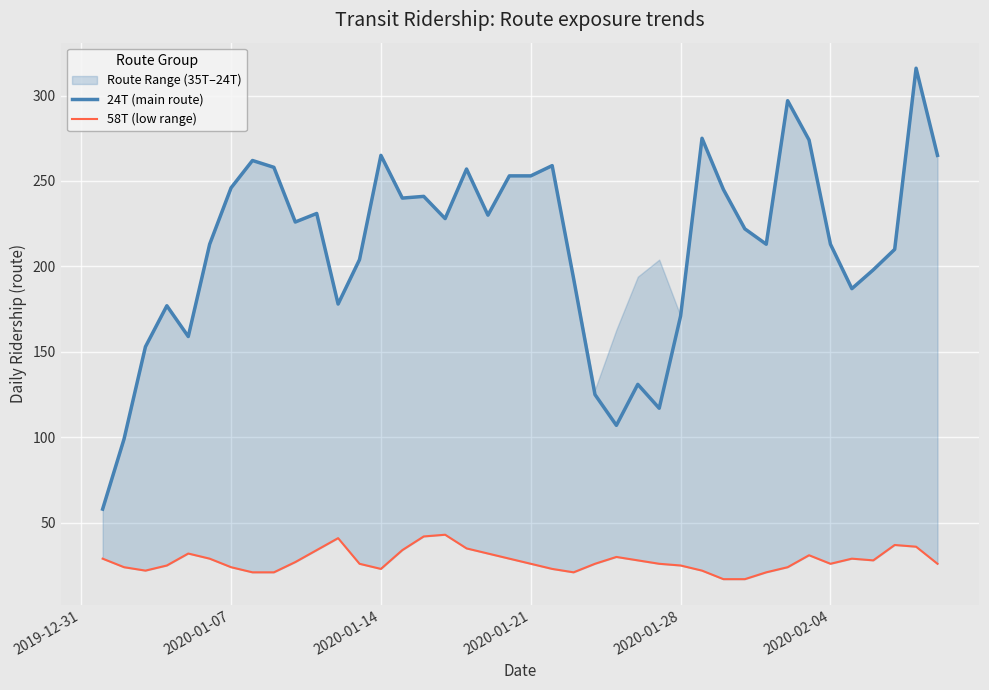

What is the lowest value of the 24T (main route) series?

58